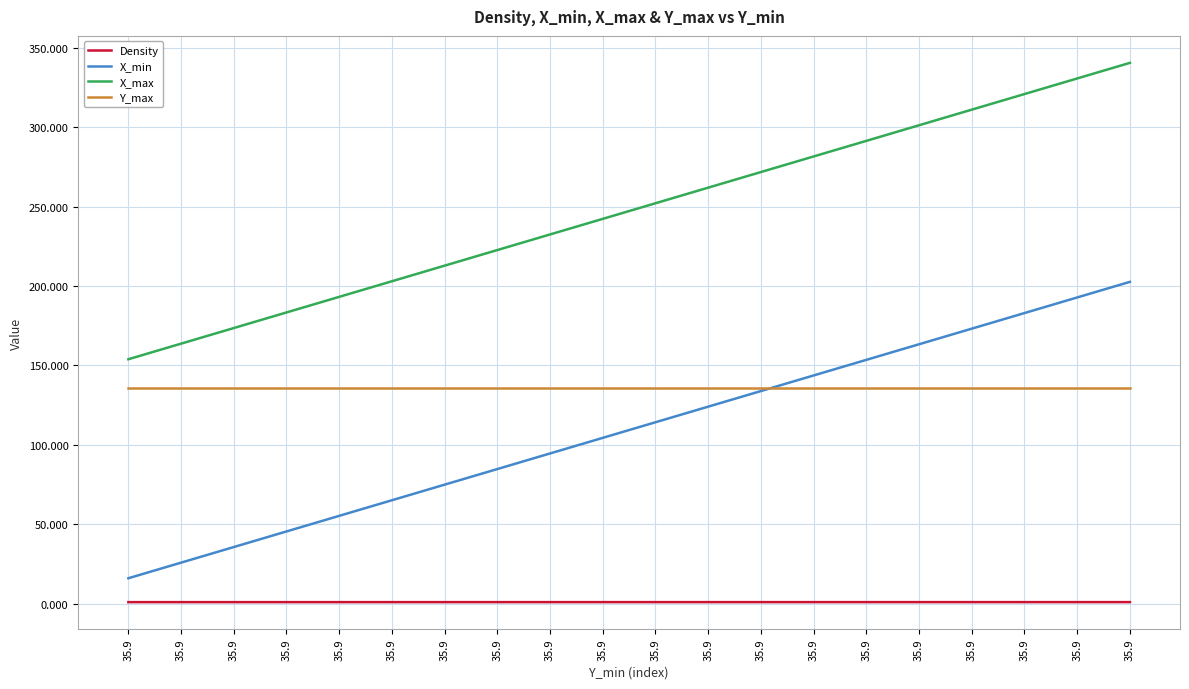

Which series has the largest total across all categories?

X_max